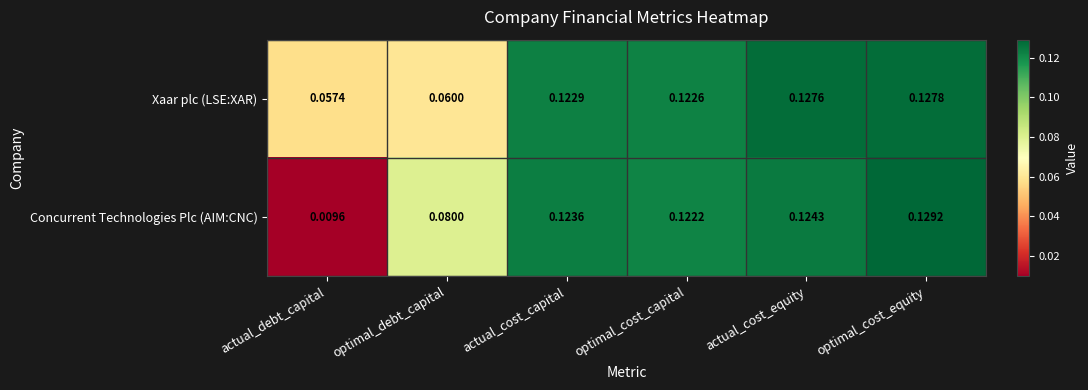

At which category does the chart reach its peak across all series?

optimal_cost_equity